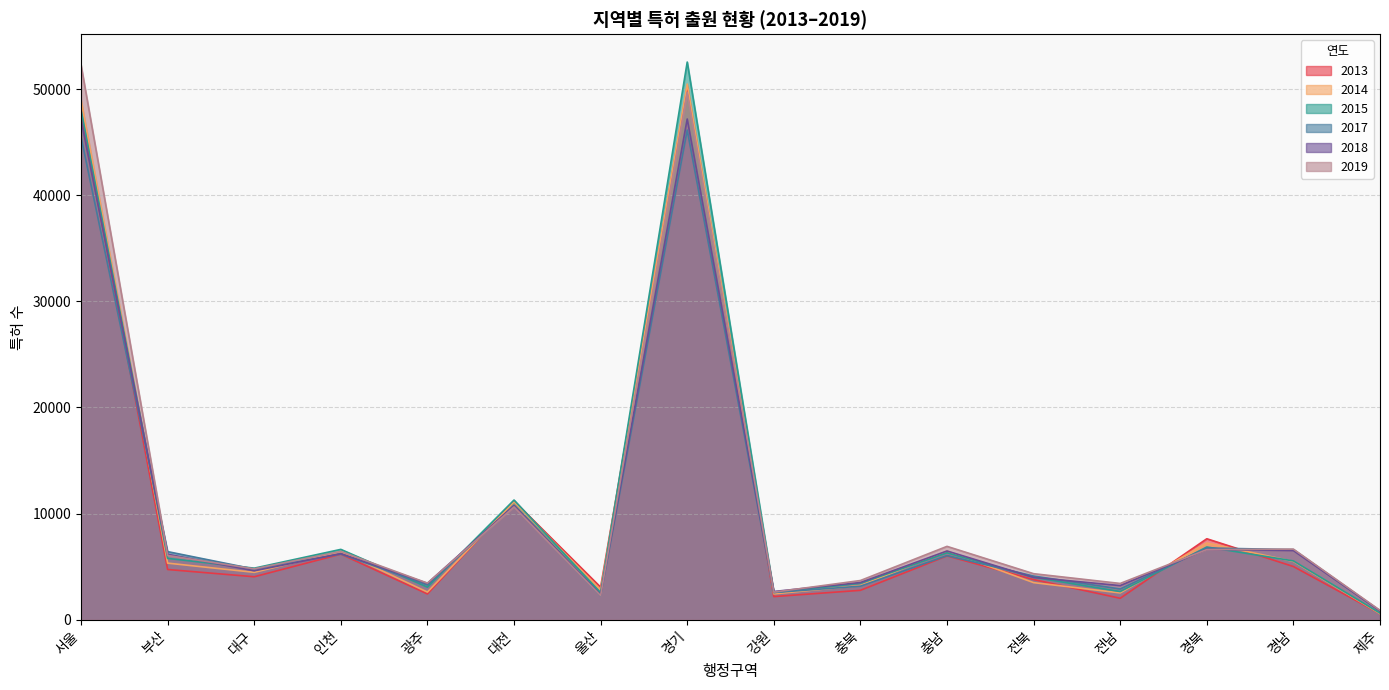

Which series has the largest total across all categories?

2019